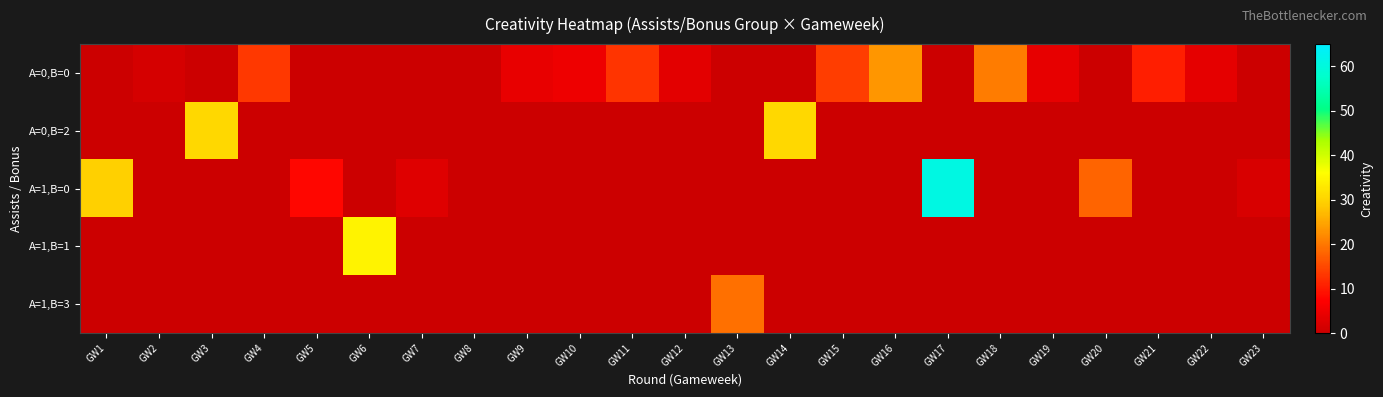

What is the spread (max minus min) of values at GW22?

3.7